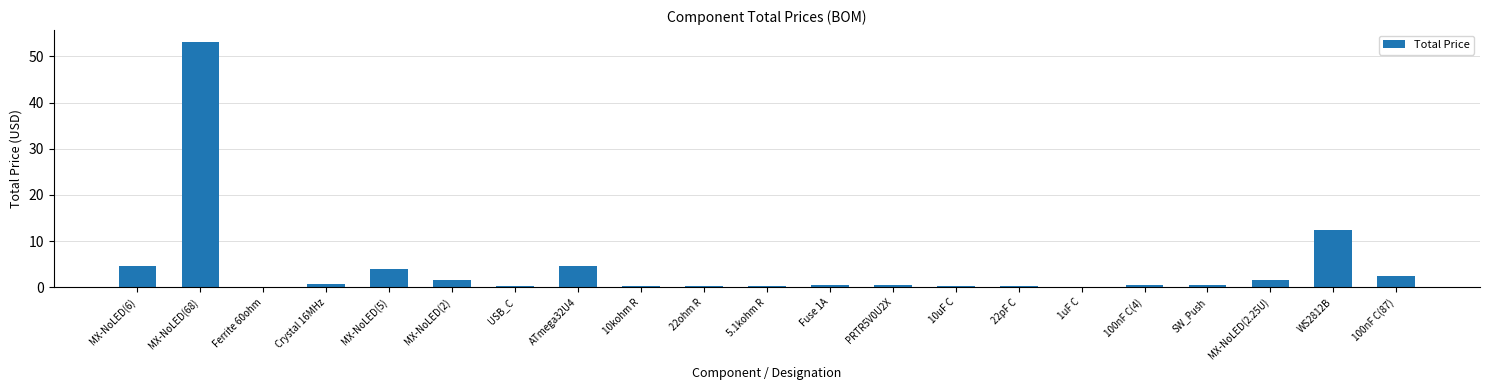

The chart shows a value of 7.8 at WS2812B. True or false?

False